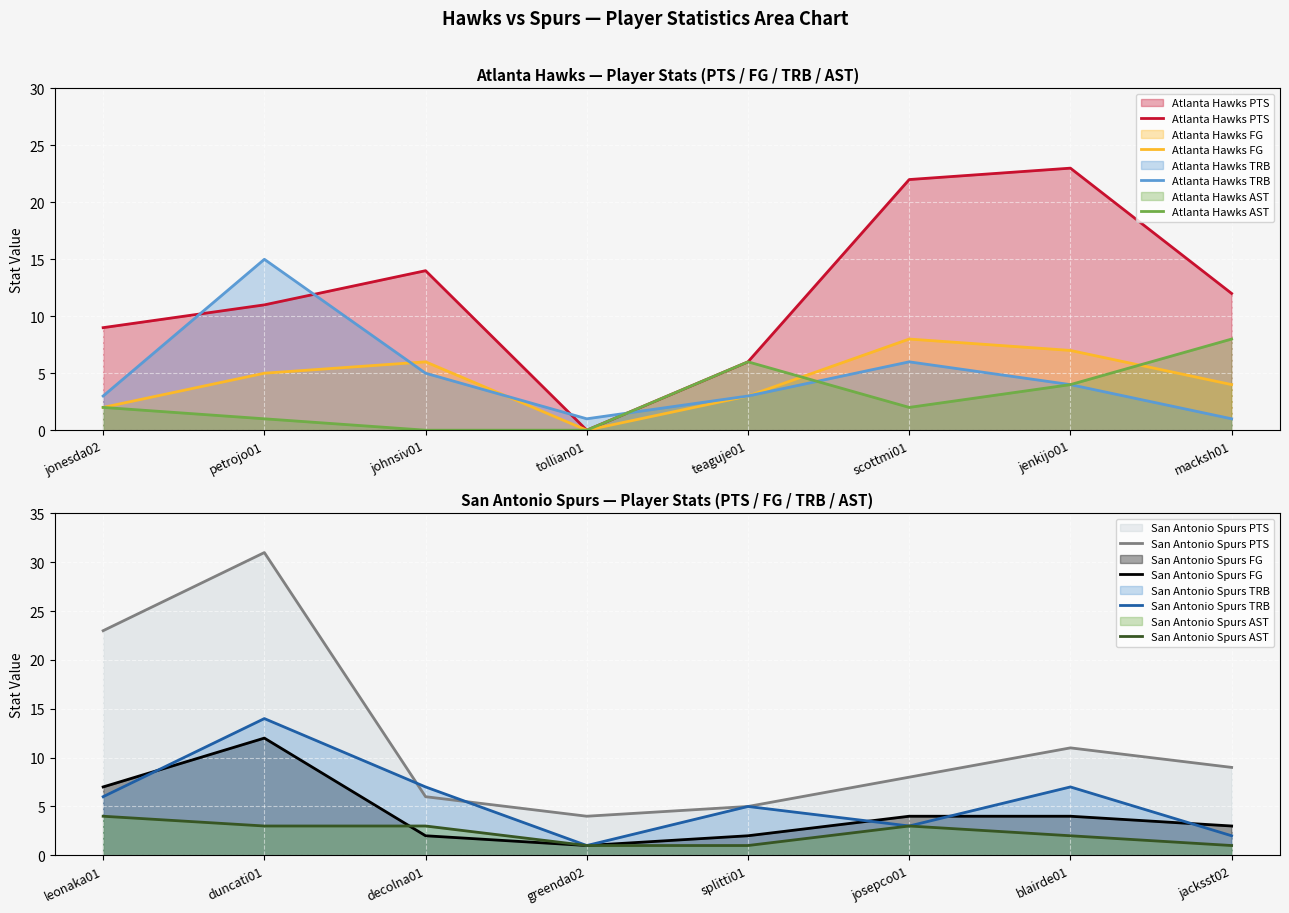

List the labels in order of San Antonio Spurs PTS value, largest first.

duncati01, leonaka01, blairde01, jacksst02, josepco01, decolna01, splitti01, greenda02